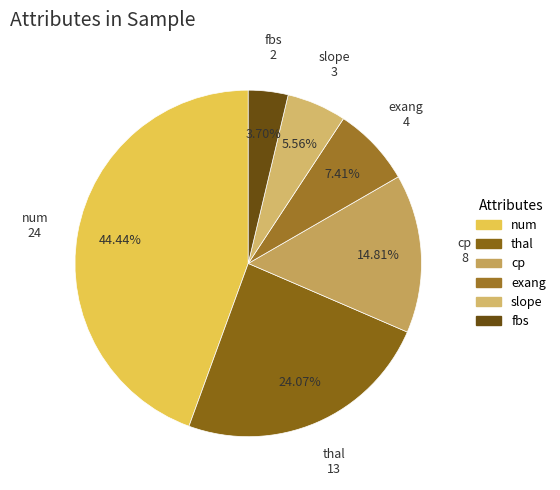

To the nearest percent, what portion does slope represent?

6%